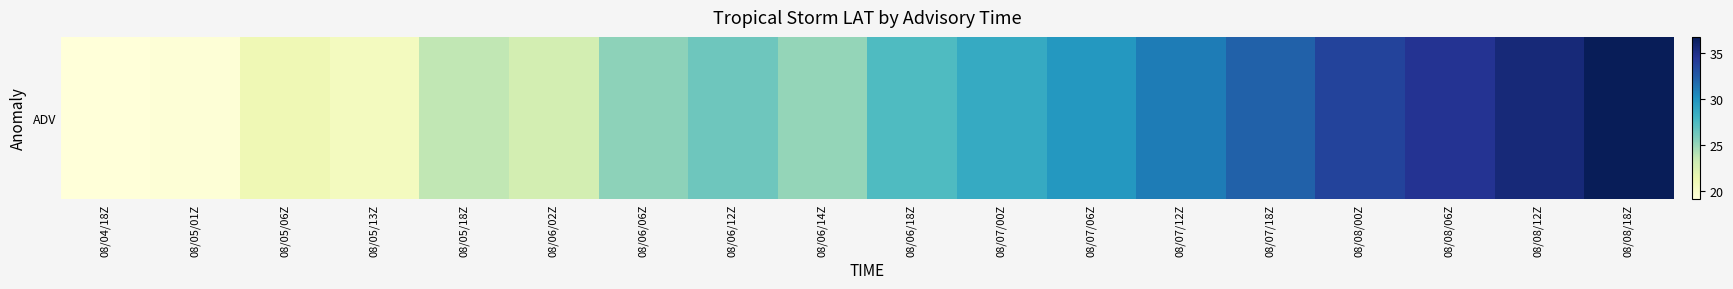

The chart shows a value of 34.6 at 08/08/06Z. True or false?

True